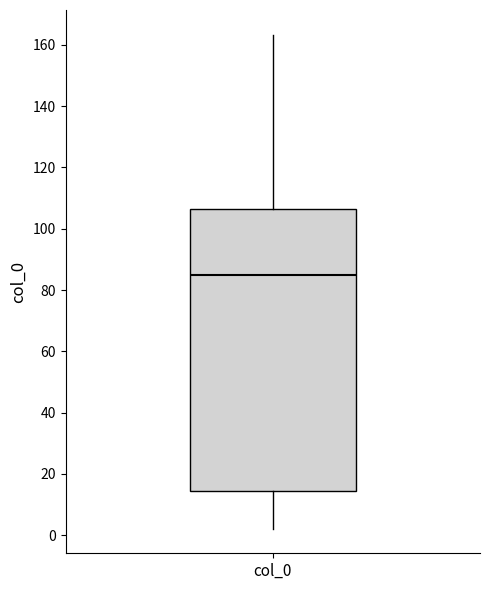

Where does the upper whisker of the box for col_0 end on the y-axis? The values are not printed on the chart, so give them approximately, as read against the axis.

164